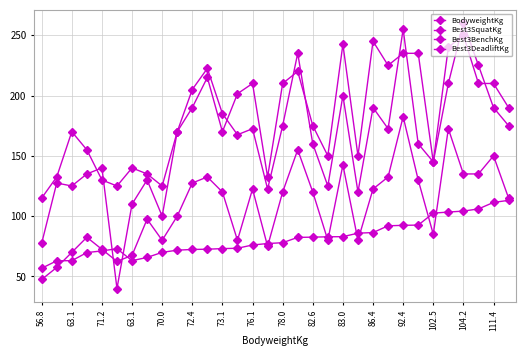

Between which two adjacent categories do Best3SquatKg and Best3BenchKg first intersect?

70.0 and 72.4